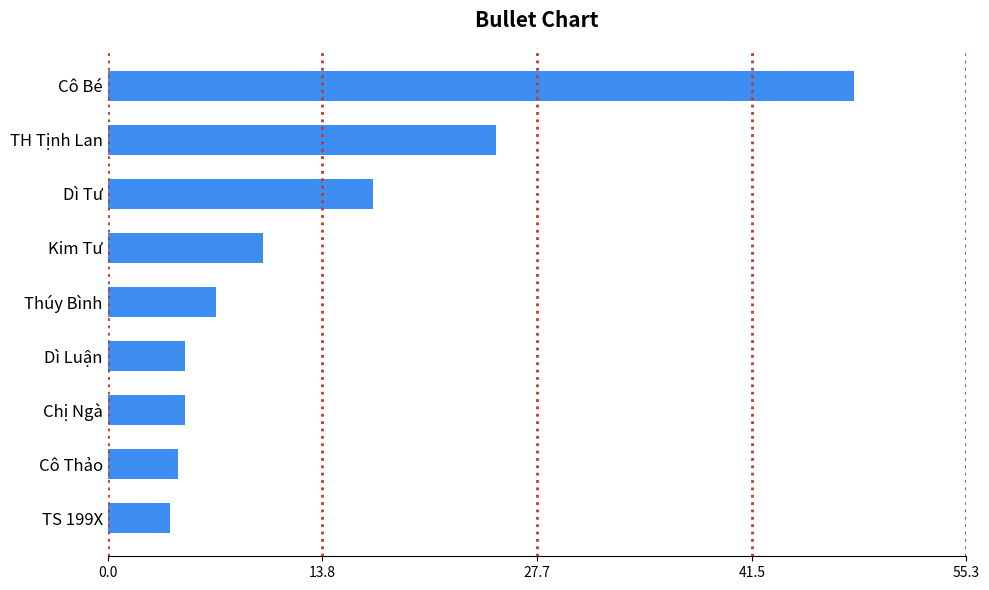

How many distinct data groups are displayed?

1